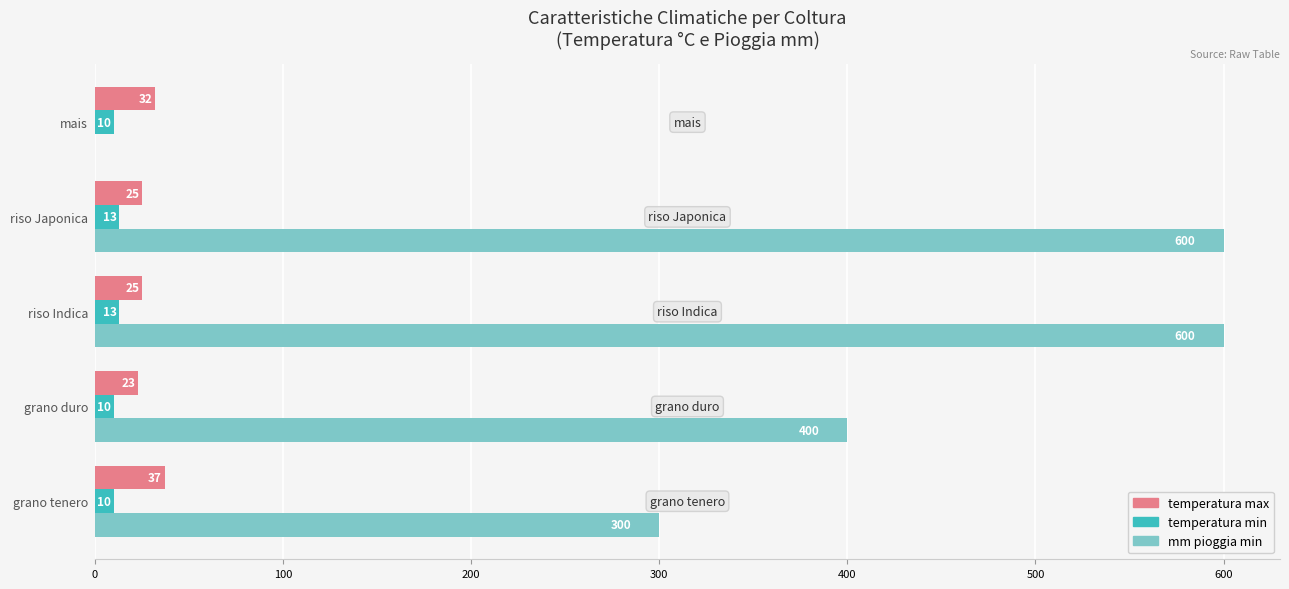

What is the sum of the mm pioggia min values at mais and grano tenero?

300